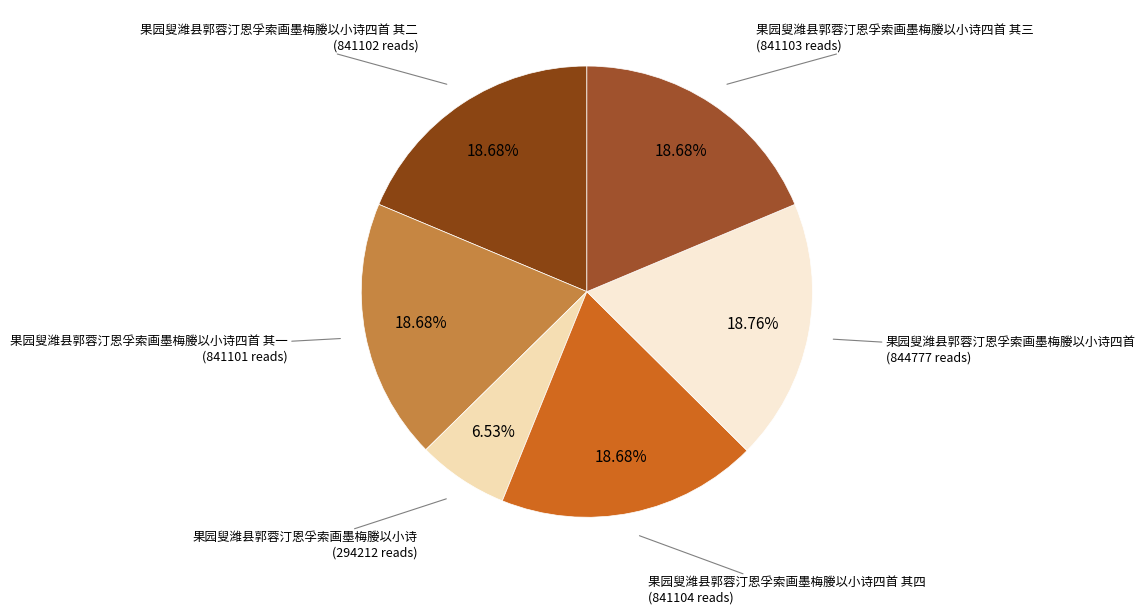

Count the number of slices in the pie.

6